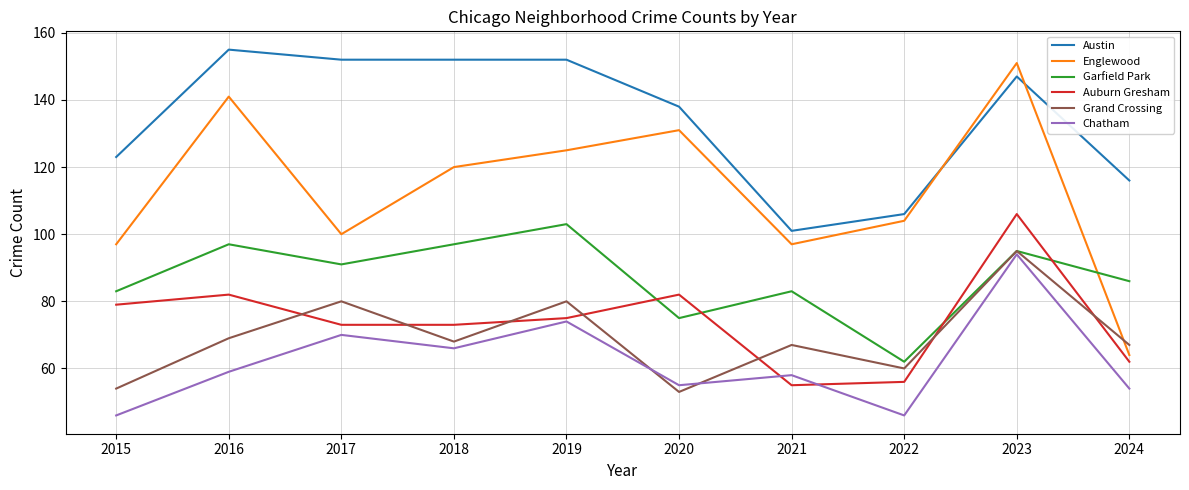

Which series has the largest total across all categories?

Austin